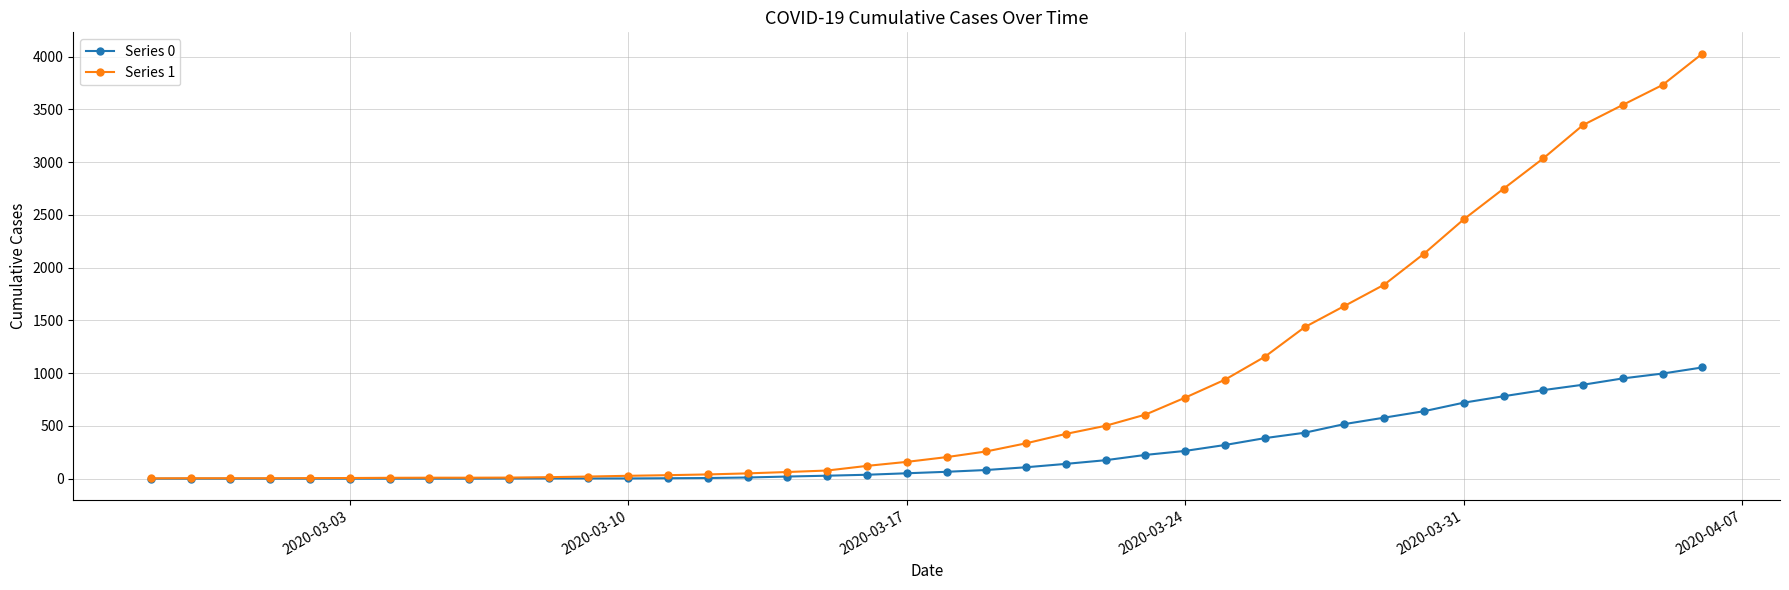

Which series has the largest range (max minus min)?

Series 1